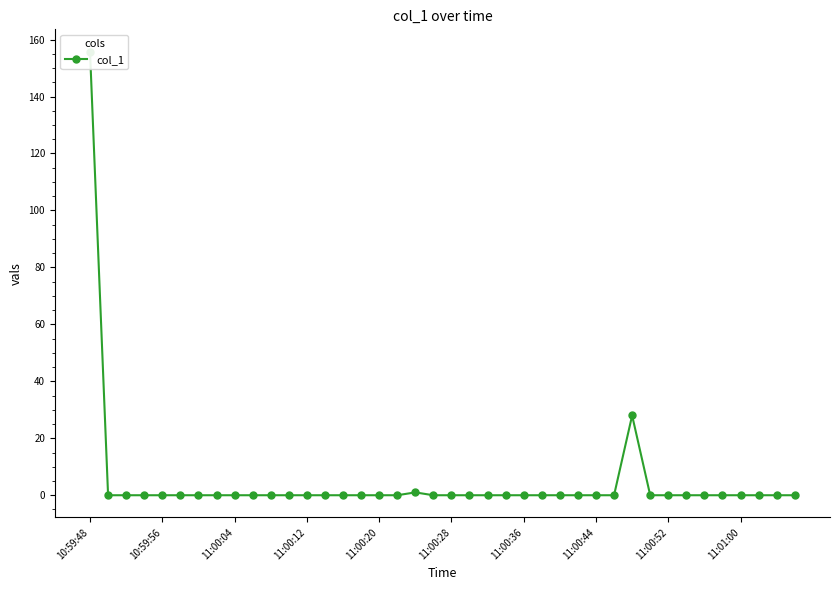

What is the label of the 28th point from the right?

11:00:12